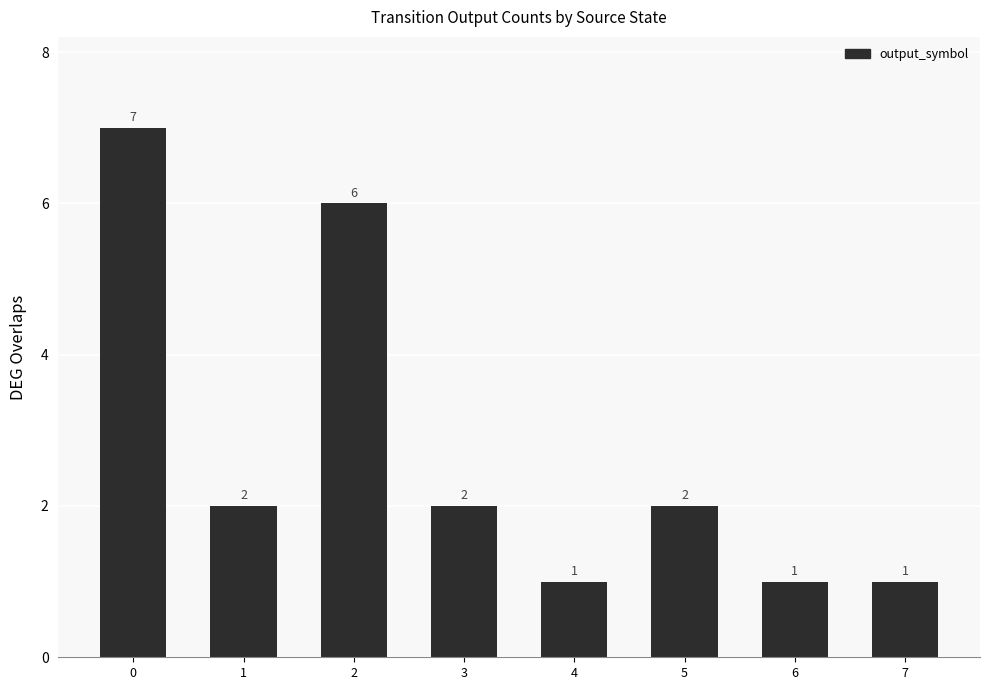

How many values are below 2?

3